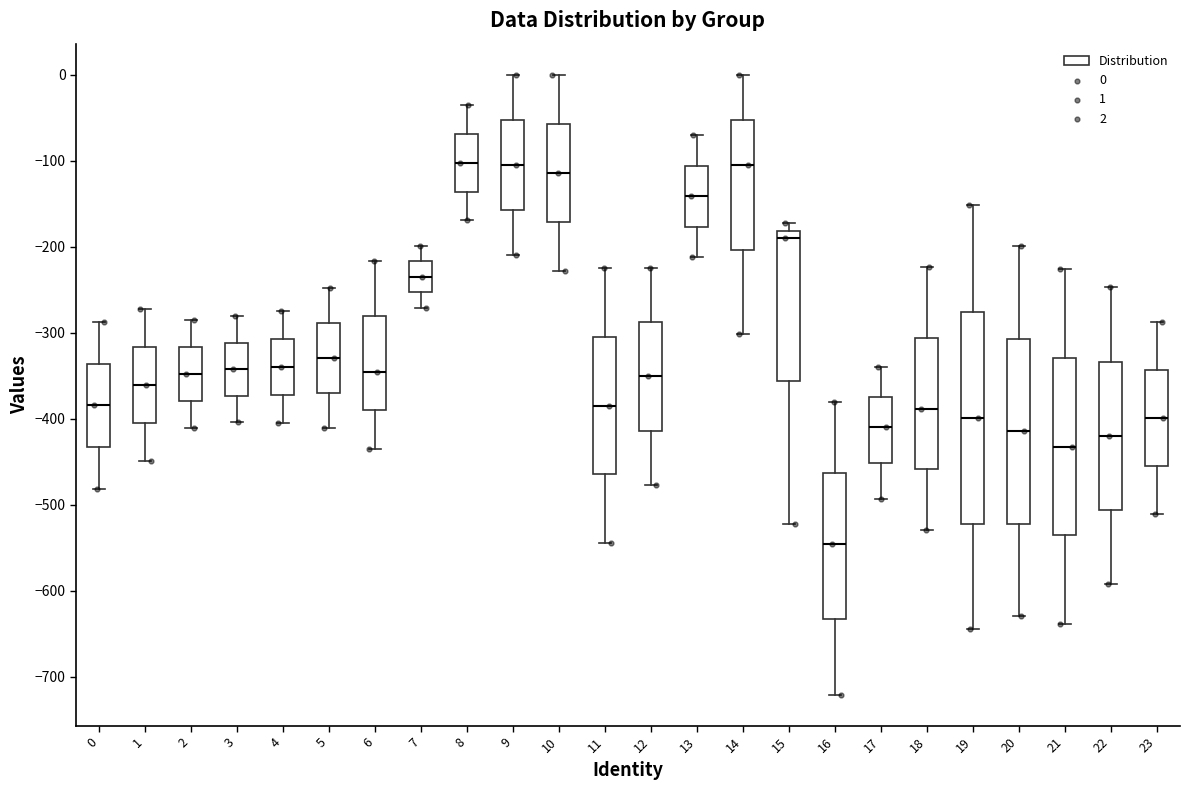

Reading left to right, transcribe this box plot: for each box, give where its median line is, the range the box spans, and where its two whiskers end, as read against the y-axis. The values are not printed on the chart, so give them approximately, as read against the axis.

0: median -380, box -430 to -340, whiskers -480 to -290
1: median -360, box -410 to -320, whiskers -450 to -270
2: median -350, box -380 to -320, whiskers -410 to -290
3: median -340, box -370 to -310, whiskers -400 to -280
4: median -340, box -370 to -310, whiskers -400 to -270
5: median -330, box -370 to -290, whiskers -410 to -250
6: median -350, box -390 to -280, whiskers -440 to -220
7: median -230, box -250 to -220, whiskers -270 to -200
8: median -100, box -140 to -70, whiskers -170 to -40
9: median -100, box -160 to -50, whiskers -210 to 0
10: median -110, box -170 to -60, whiskers -230 to 0
11: median -380, box -460 to -300, whiskers -540 to -230
12: median -350, box -410 to -290, whiskers -480 to -220
13: median -140, box -180 to -110, whiskers -210 to -70
14: median -110, box -200 to -50, whiskers -300 to 0
15: median -190, box -360 to -180, whiskers -520 to -170
16: median -550, box -630 to -460, whiskers -720 to -380
17: median -410, box -450 to -370, whiskers -490 to -340
18: median -390, box -460 to -310, whiskers -530 to -220
19: median -400, box -520 to -280, whiskers -640 to -150
20: median -410, box -520 to -310, whiskers -630 to -200
21: median -430, box -540 to -330, whiskers -640 to -230
22: median -420, box -510 to -330, whiskers -590 to -250
23: median -400, box -460 to -340, whiskers -510 to -290